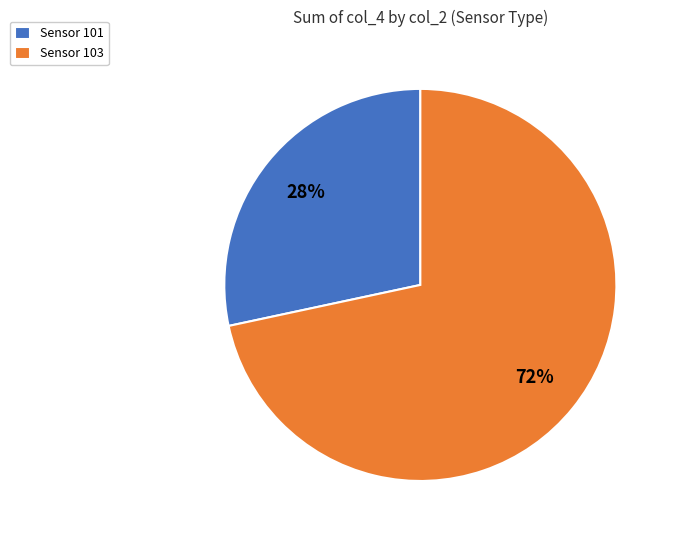

Which has a higher value, Sensor 101 or Sensor 103?

Sensor 103